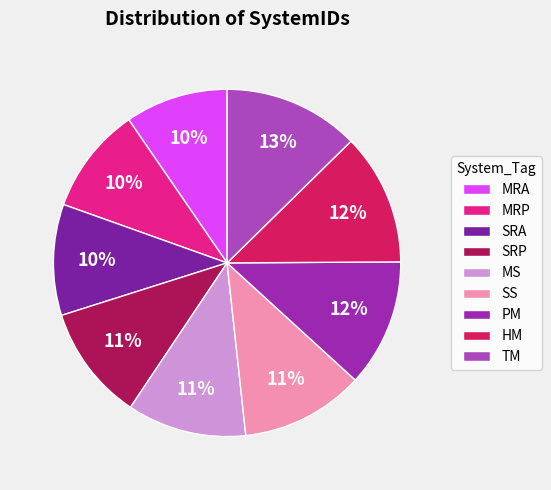

Is it true that HM is 12% of the pie?

True